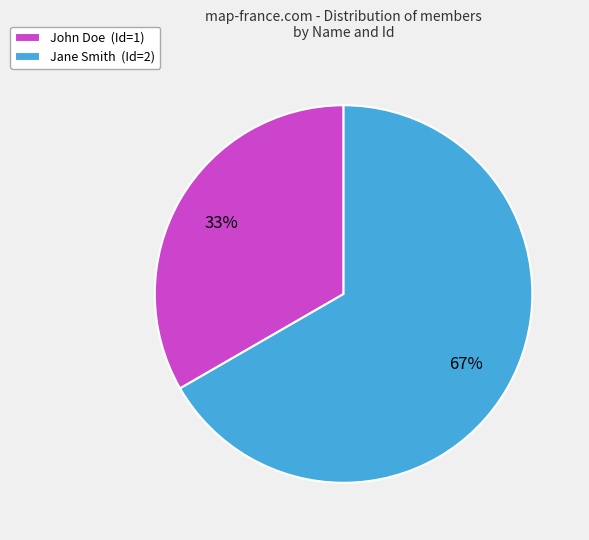

How many slices are in this pie chart?

2